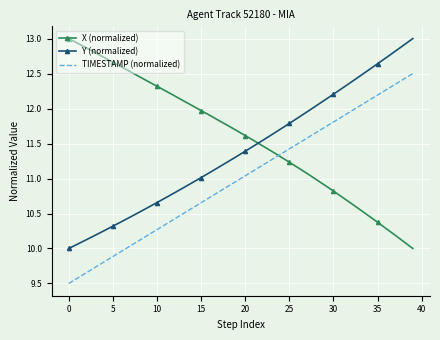

True or false: X (normalized) and TIMESTAMP (normalized) intersect in this chart.

True